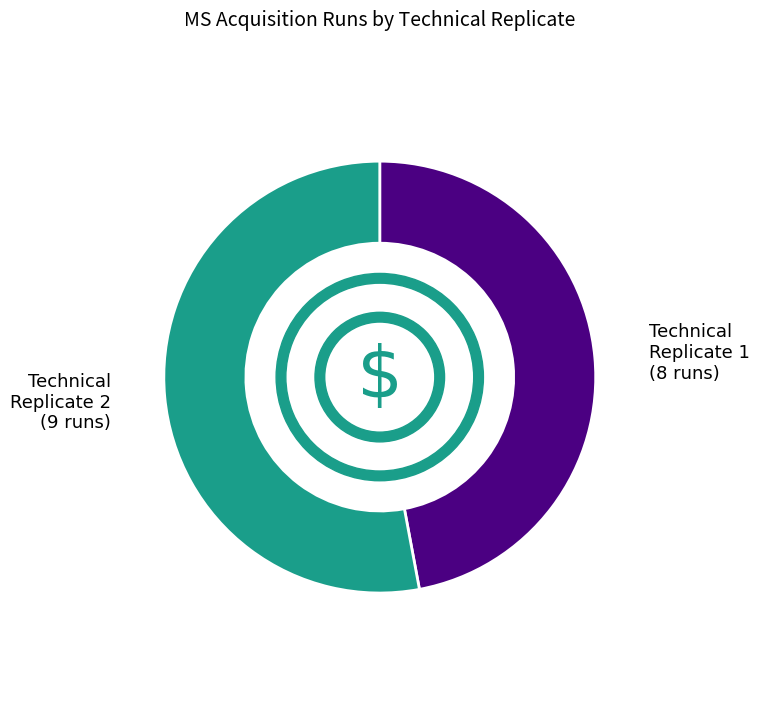

Is it true that technical replicate 1 is 31% of the pie?

False